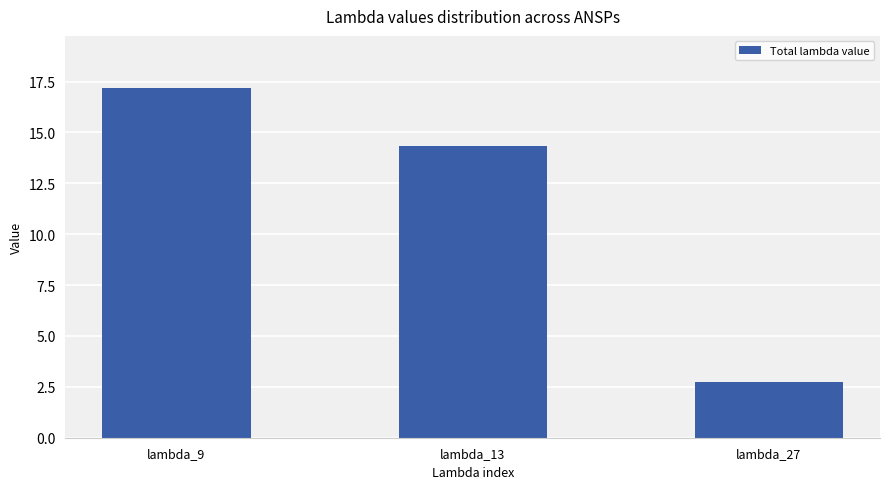

Read the value at lambda_13.

14.3